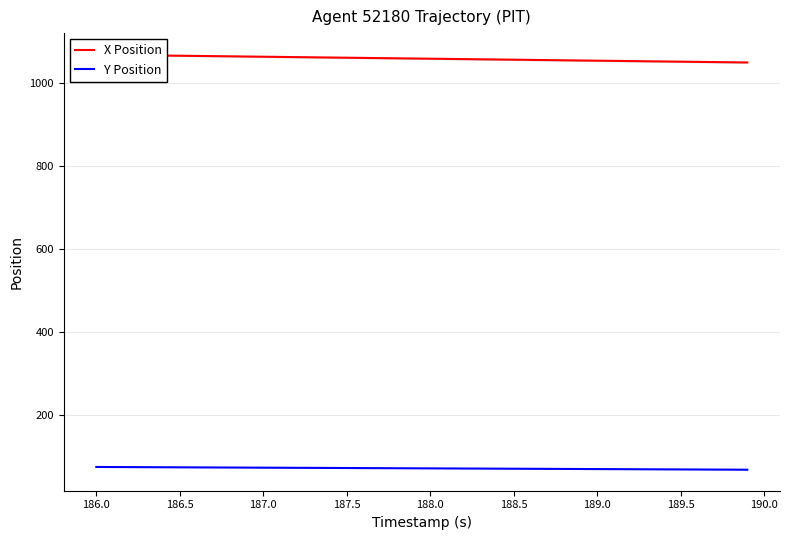

What value does the Y Position series have at 188.5?

69.7